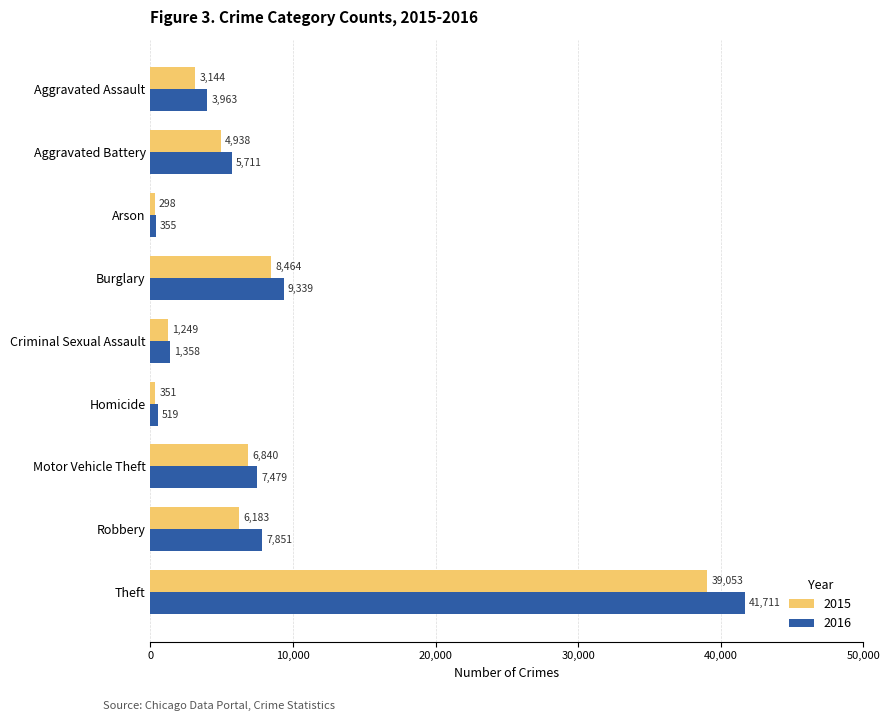

How many series are shown in this chart?

2